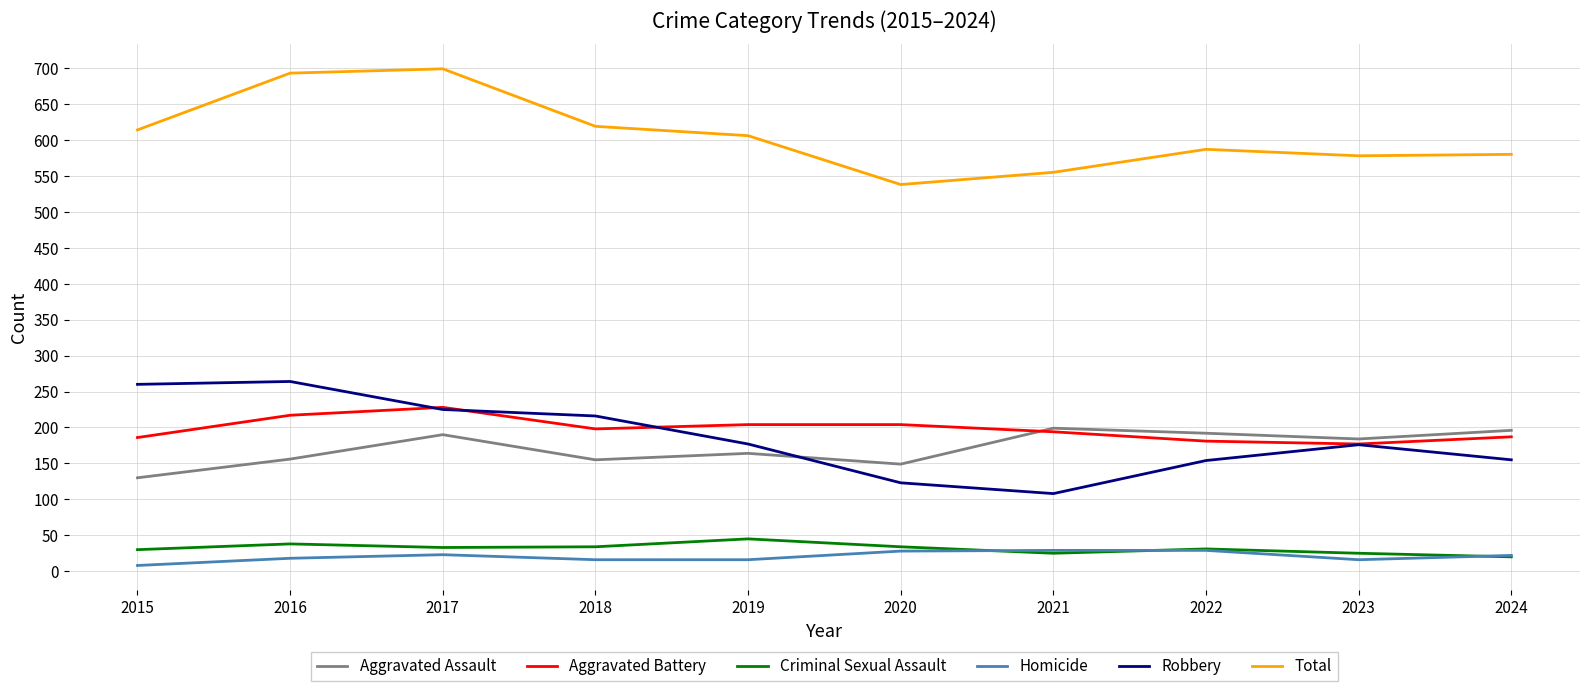

Is it true that Total equals 538 at 2020?

True